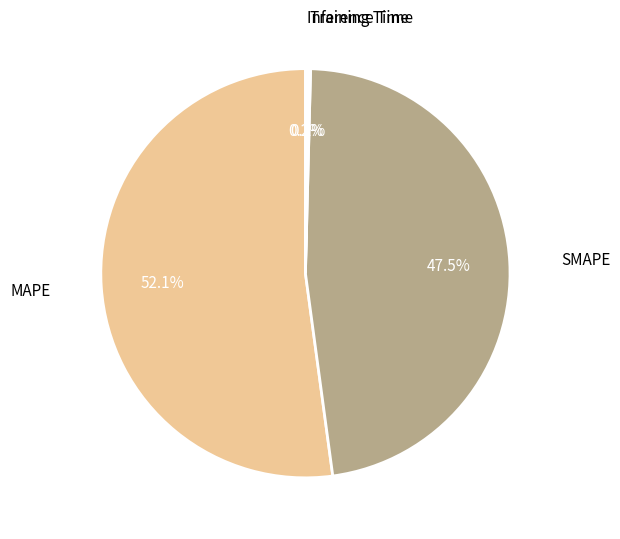

Which slice is the largest?

MAPE